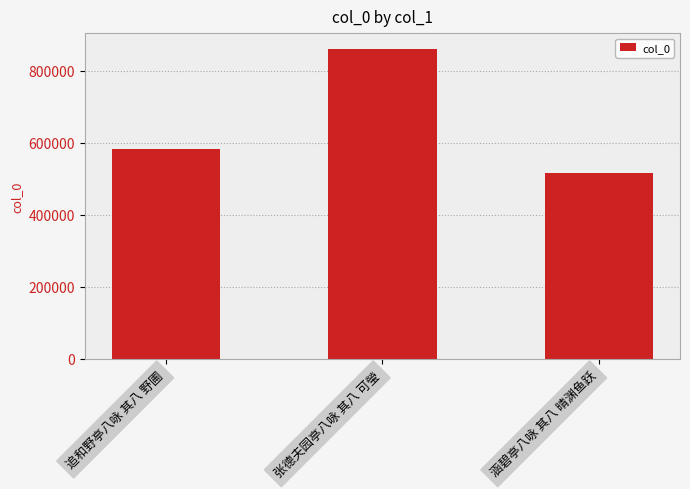

How many bars are there in total?

3